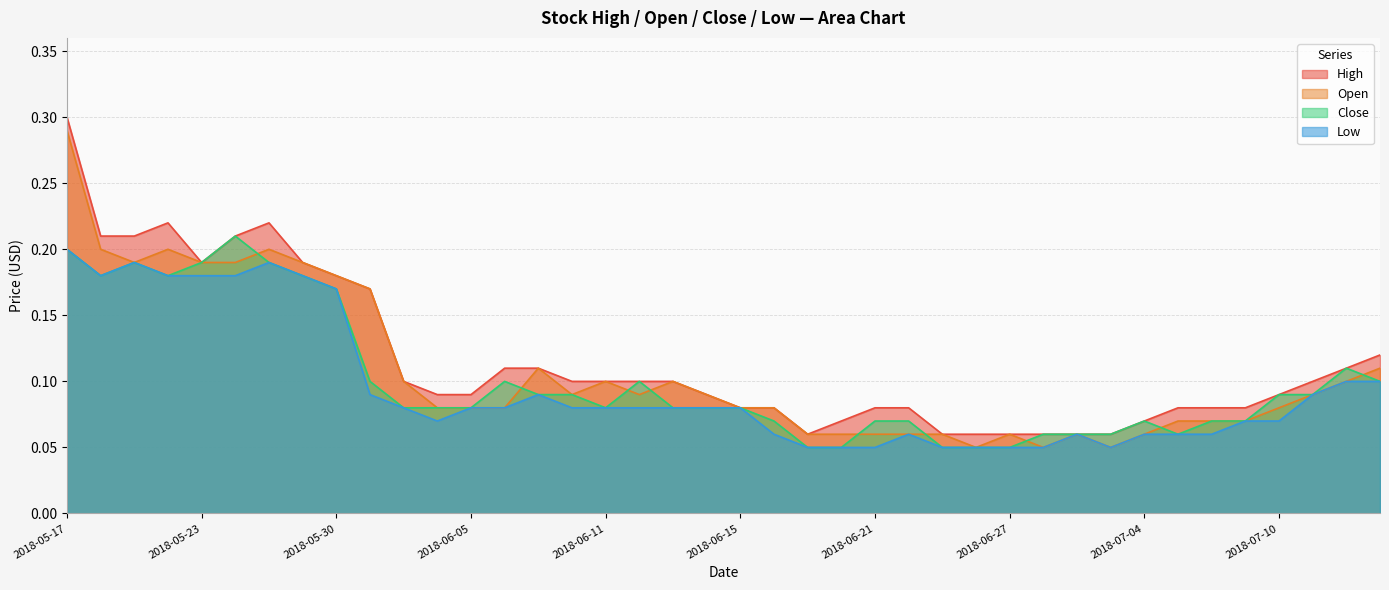

Rank the series at 2018-06-28 from lowest to highest value.

Open, Low, High, Close